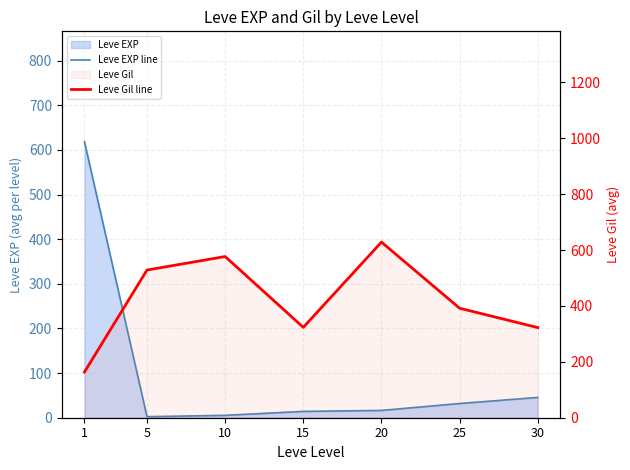

What is the average value of the Leve EXP line series?

104.8